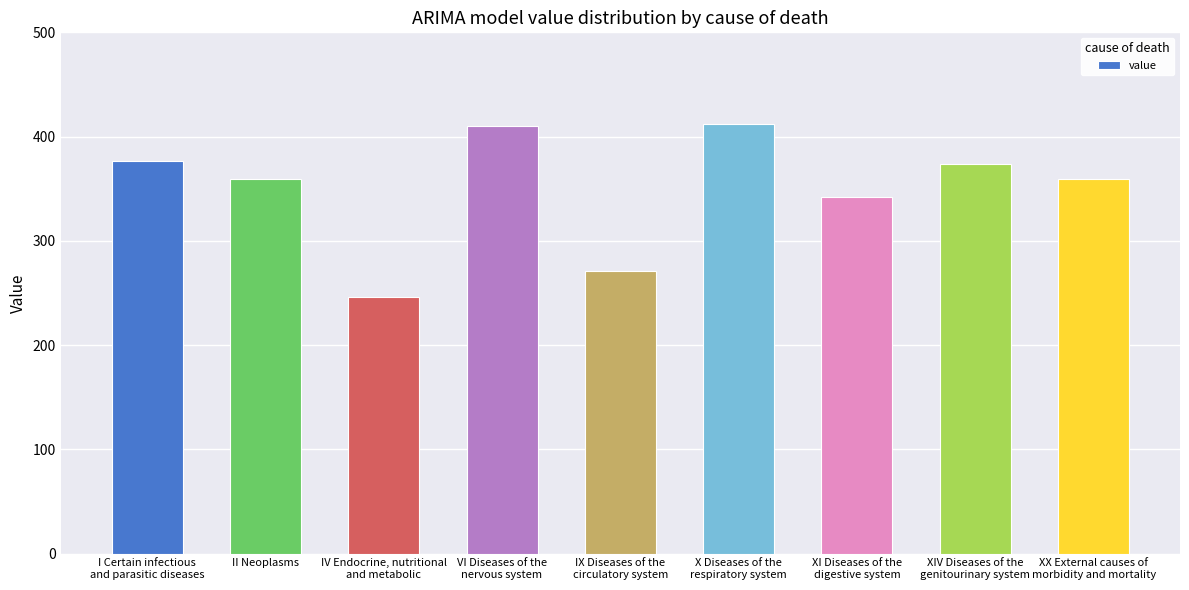

True or false: the data shows 359.5 at XX External causes of
morbidity and mortality.

True